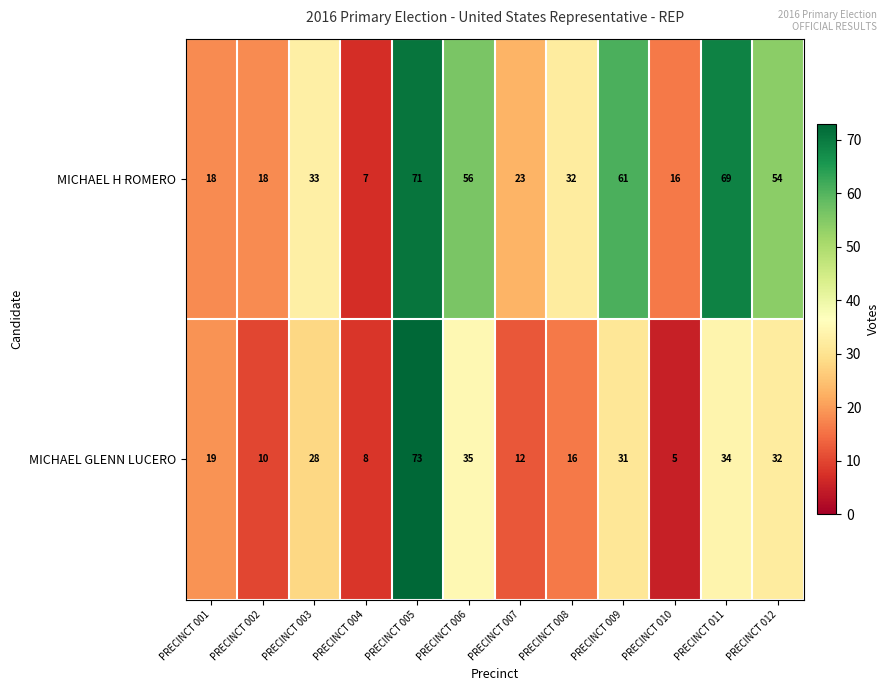

Is it true that MICHAEL GLENN LUCERO equals 19 at PRECINCT 001?

True